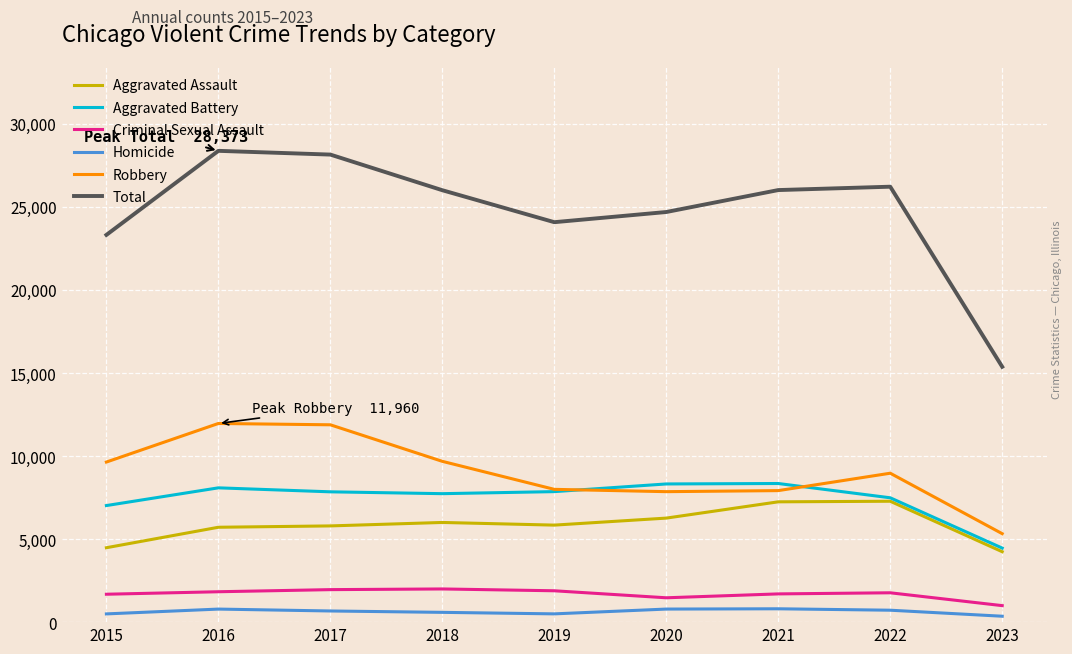

At how many categories does at least one series exceed 16443?

8